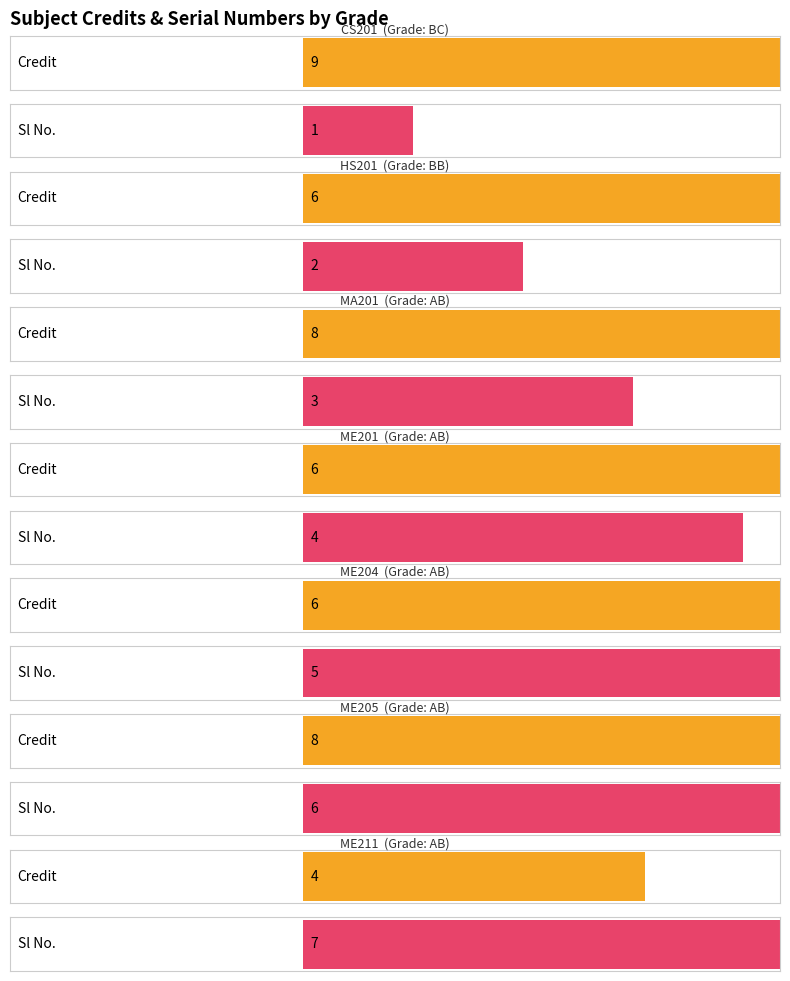

Which category has the highest value across all series?

BC